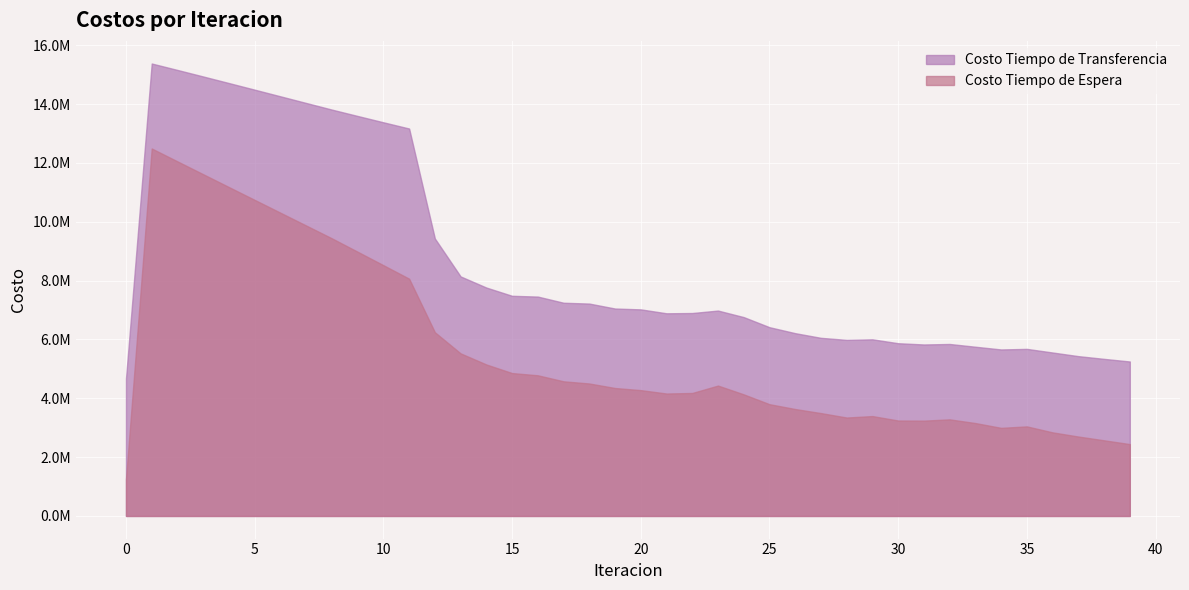

True or false: Costo Tiempo de Transferencia has more than 1 interior local peaks.

True